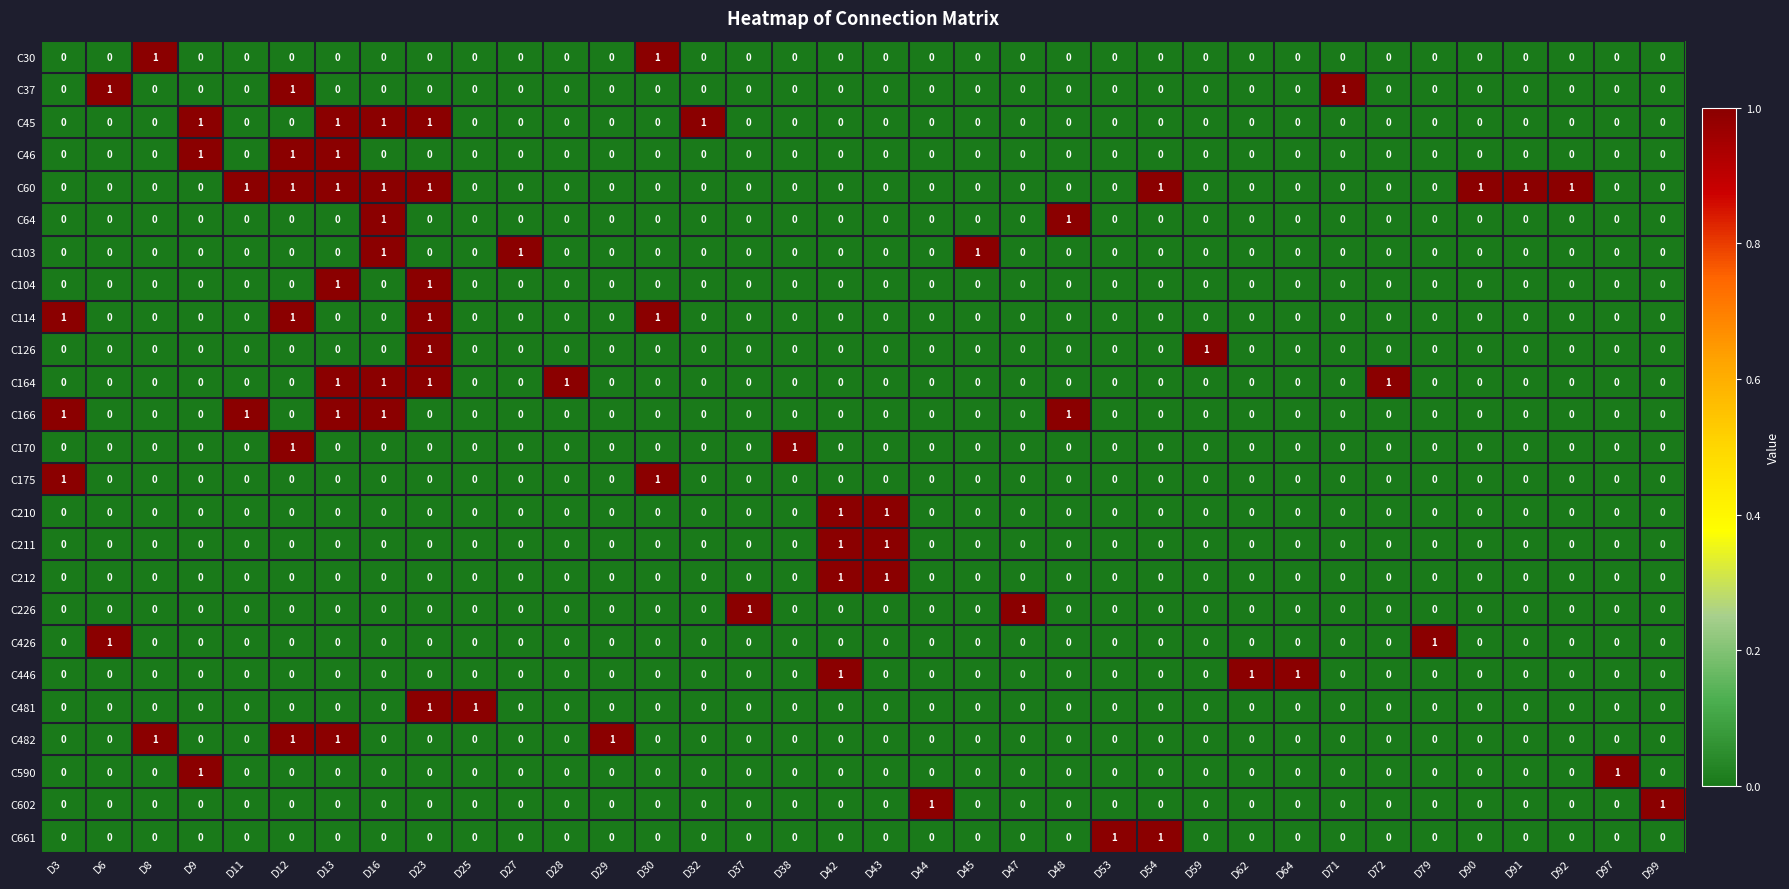

At how many categories does at least one series exceed 0?

36